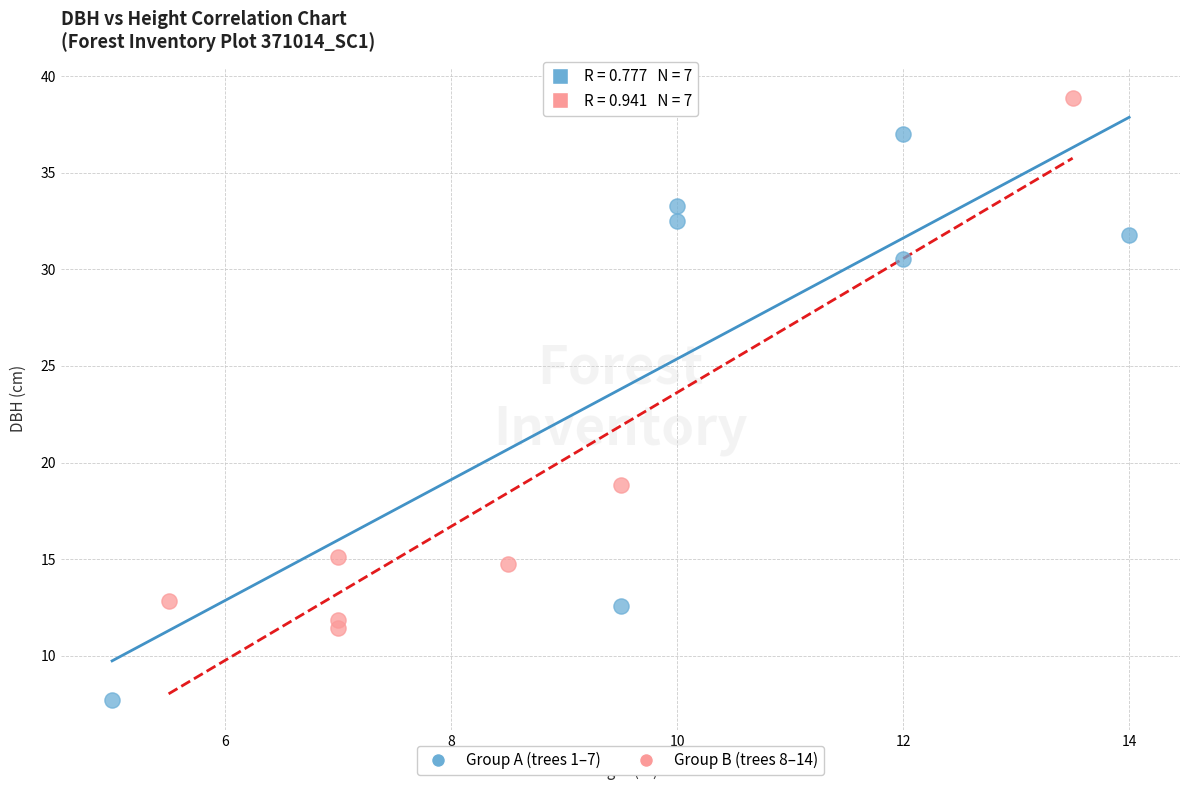

Which series has the widest spread of Y values?

Group A (trees 1–7)